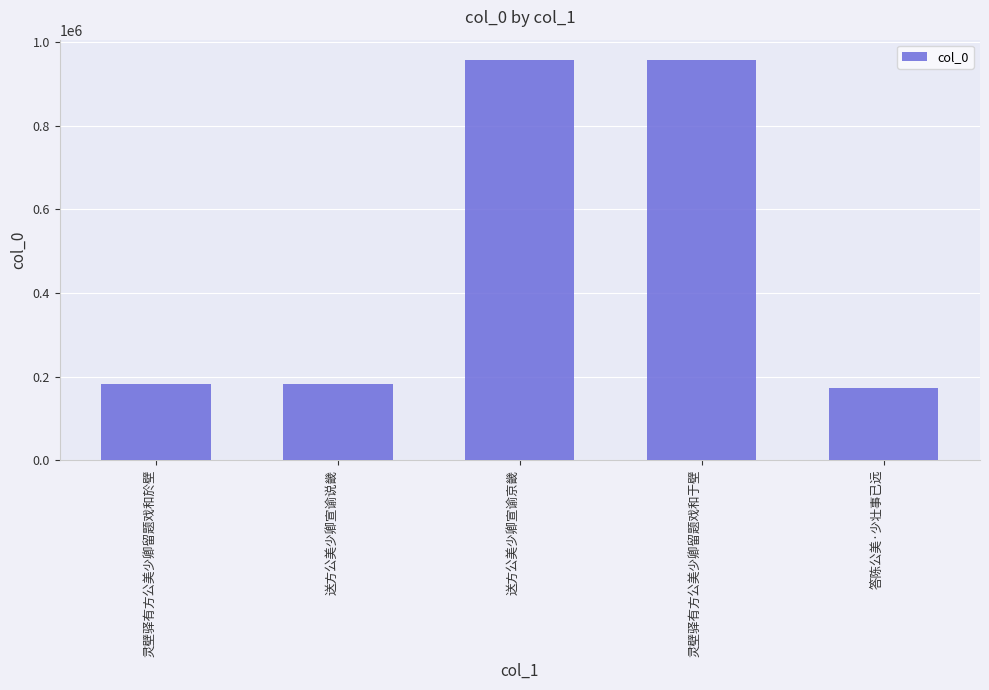

What is the label of the 2nd bar from the left?

送方公美少卿宣谕说畿